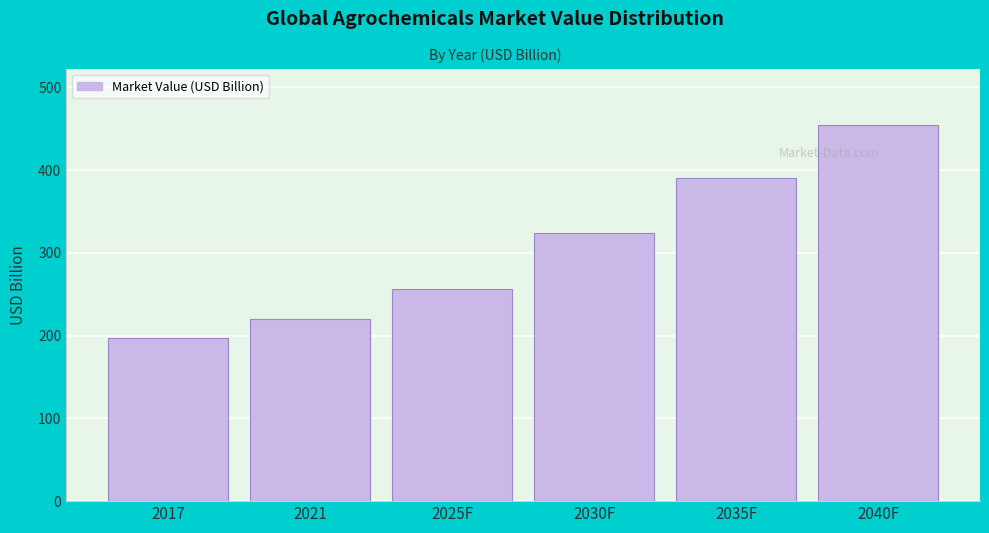

Reading left to right, what are all the values shown in this chart?

196.6	220.3	256.8	324.2	390.1	454.1